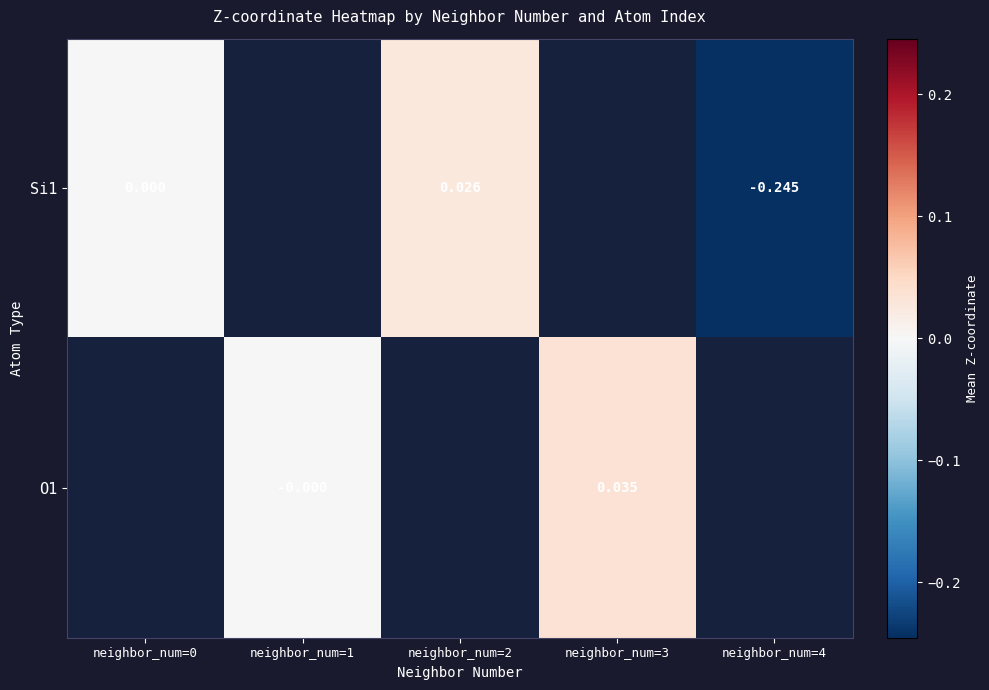

Which series has the widest spread of values?

Si1